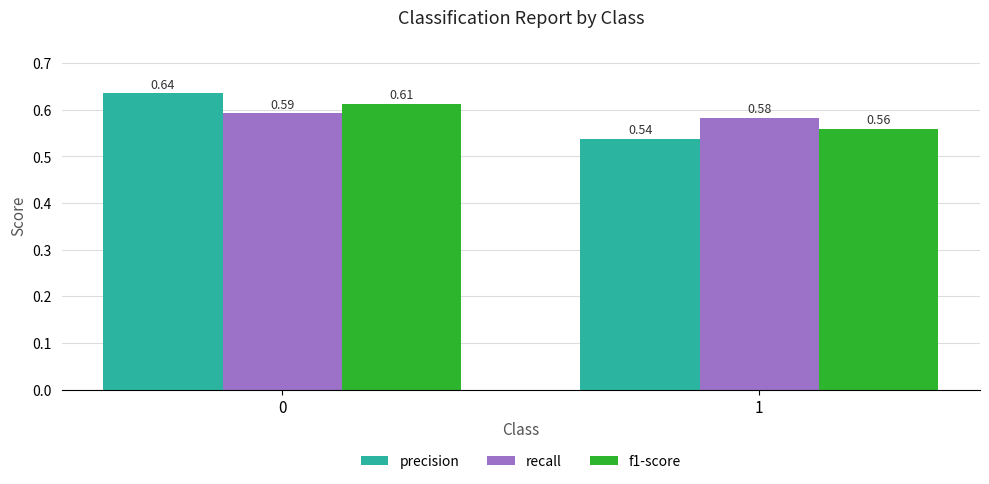

Is the value of recall at 0 greater than the value of precision at 1?

Yes